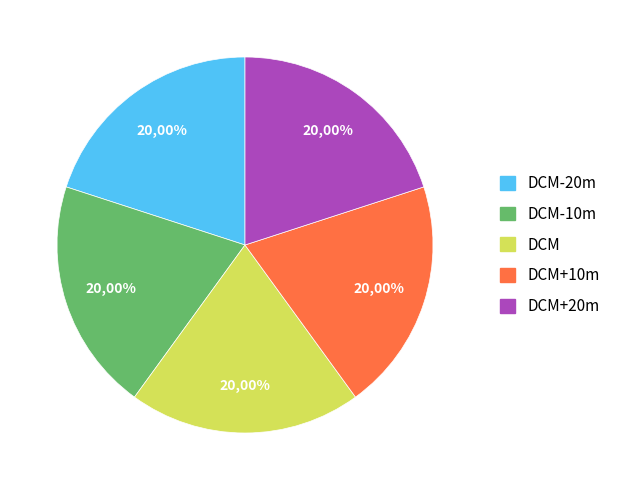

Do L1 (Other) and L2 (Anticyclonic Eddy Center) together represent more than half of the pie?

No